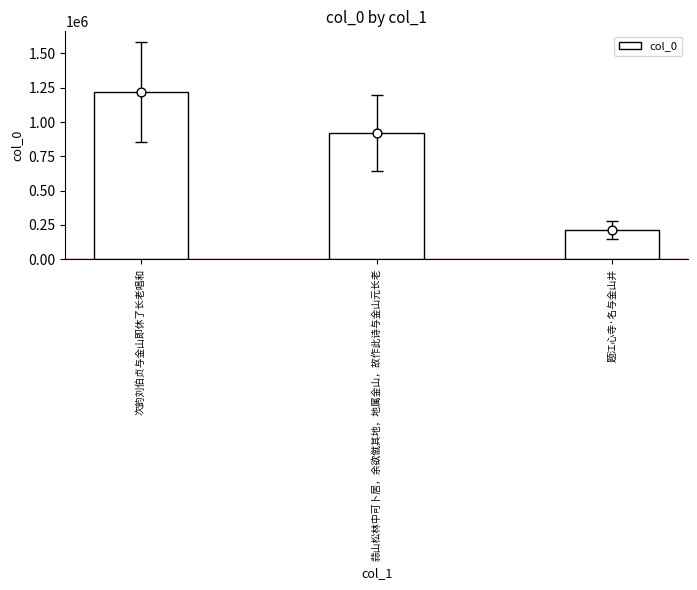

Which has a higher value, 题江心寺·名与金山并 or 次韵刘伯贞与金山即休了长老唱和?

次韵刘伯贞与金山即休了长老唱和